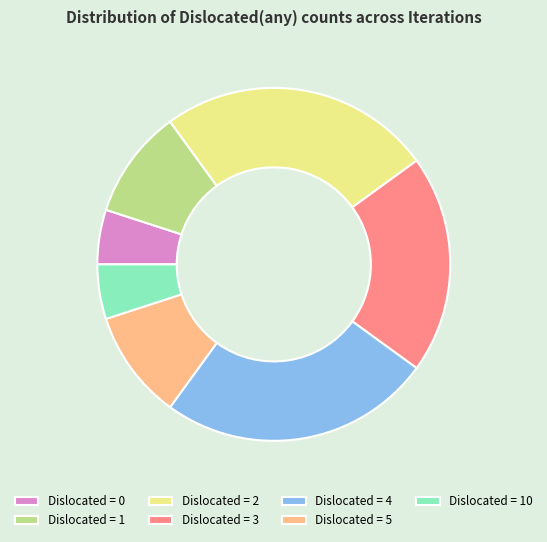

Approximately how many times larger is the value at Dislocated = 1 compared to Dislocated = 2?

0.4